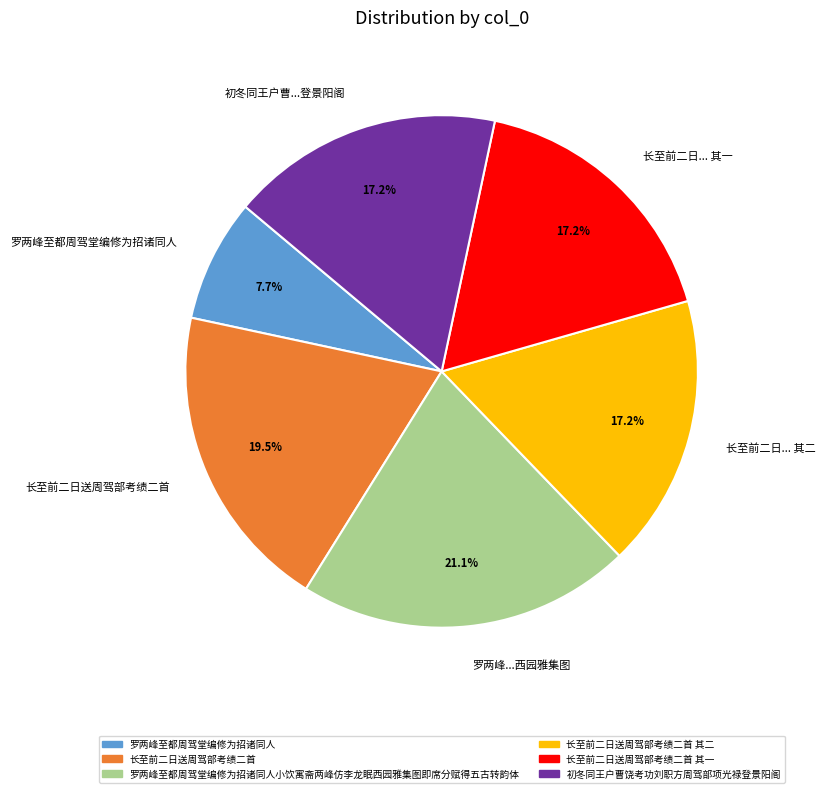

Which category has the biggest portion of the pie?

罗两峰至都周驾堂编修为招诸同人小饮寓斋两峰仿李龙眠西园雅集图即席分赋得五古转韵体